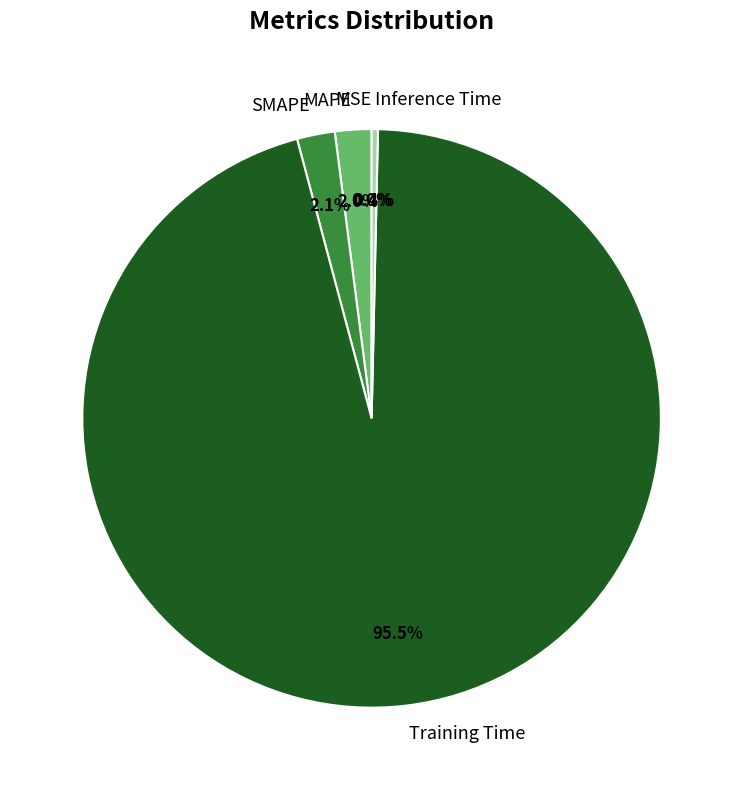

Which category accounts for the majority?

Training Time